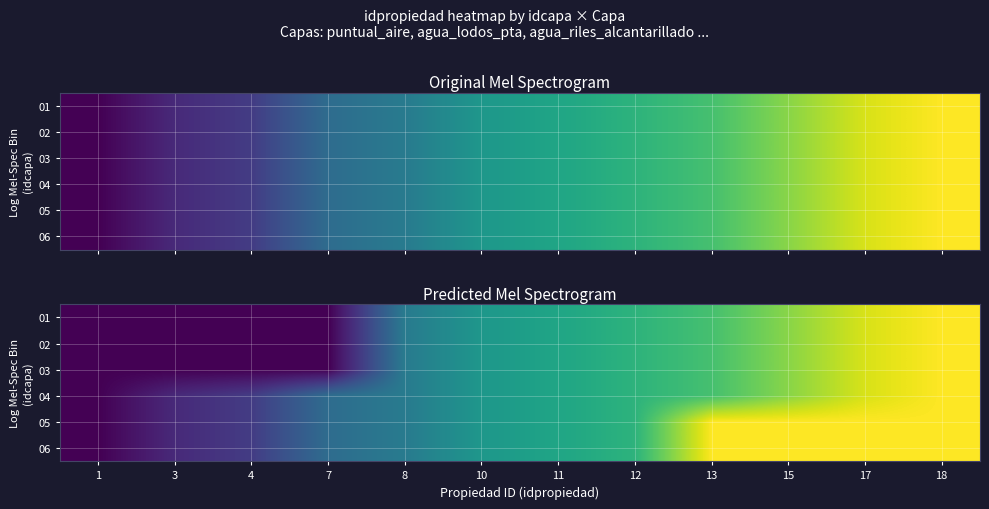

At 15, list the series in order from smallest to largest.

01, 02, 03, 04, 05, 06